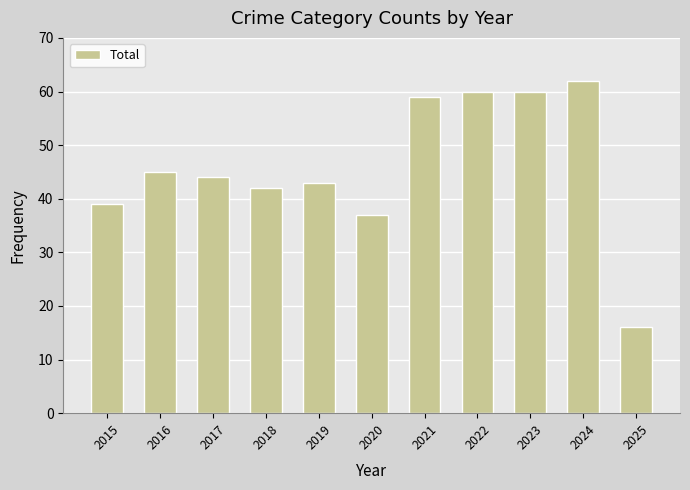

What is the minimum value shown in the chart?

16